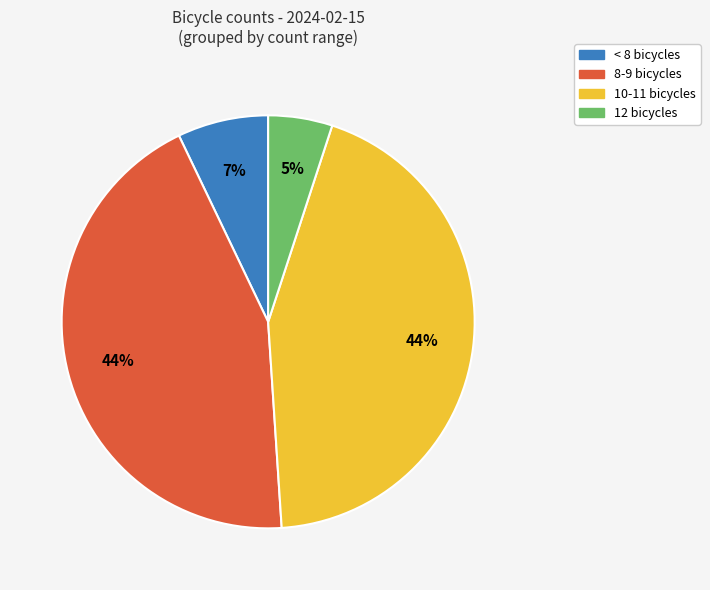

To the nearest percent, what is the difference between the largest and smallest slice percentages?

39%